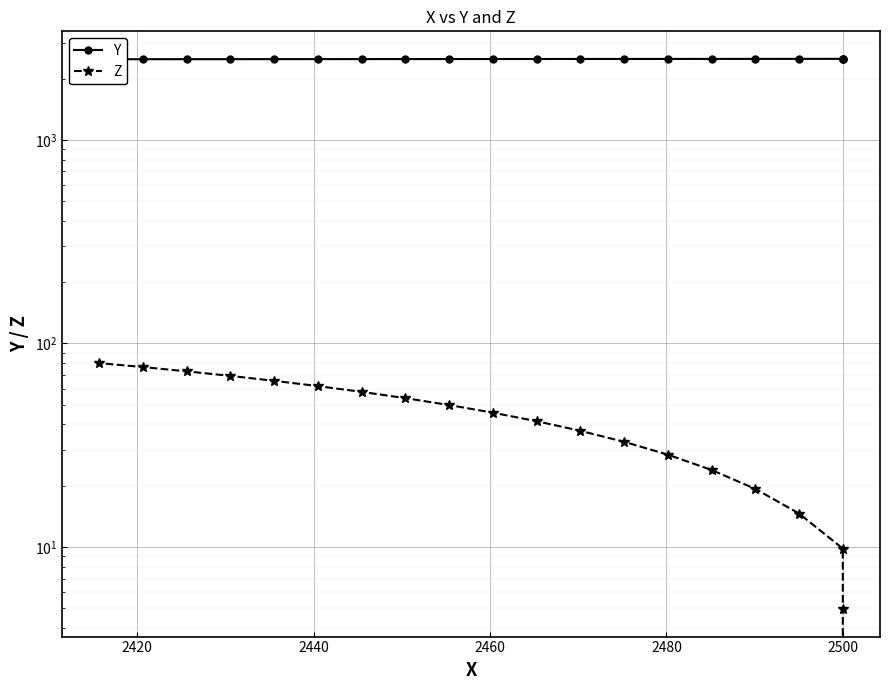

How many data points in Y are less than 2495?

10